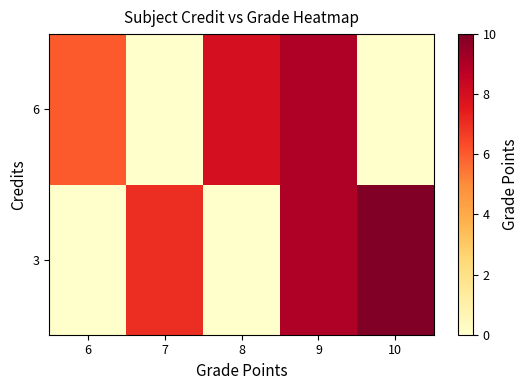

Reading left to right, transcribe all the data shown in this chart.

row_0: 0	7	0	9	10
row_1: 6	0	8	9	0